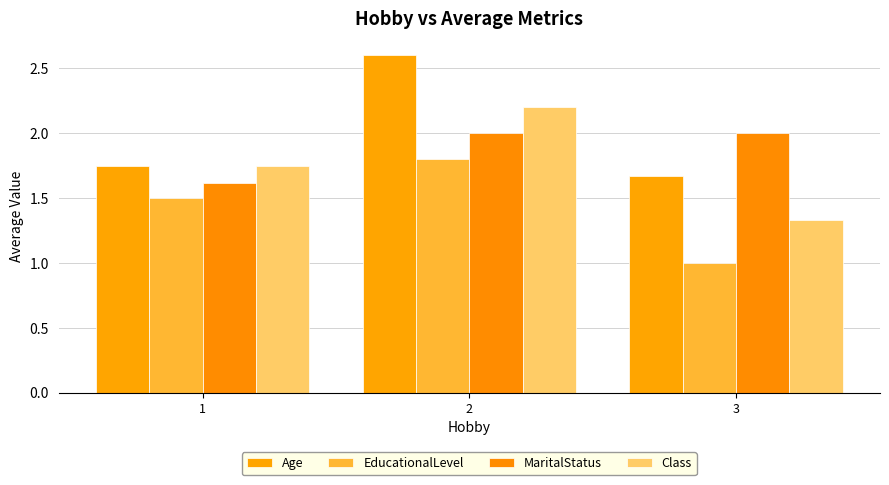

What value does the Age series have at 3?

1.7